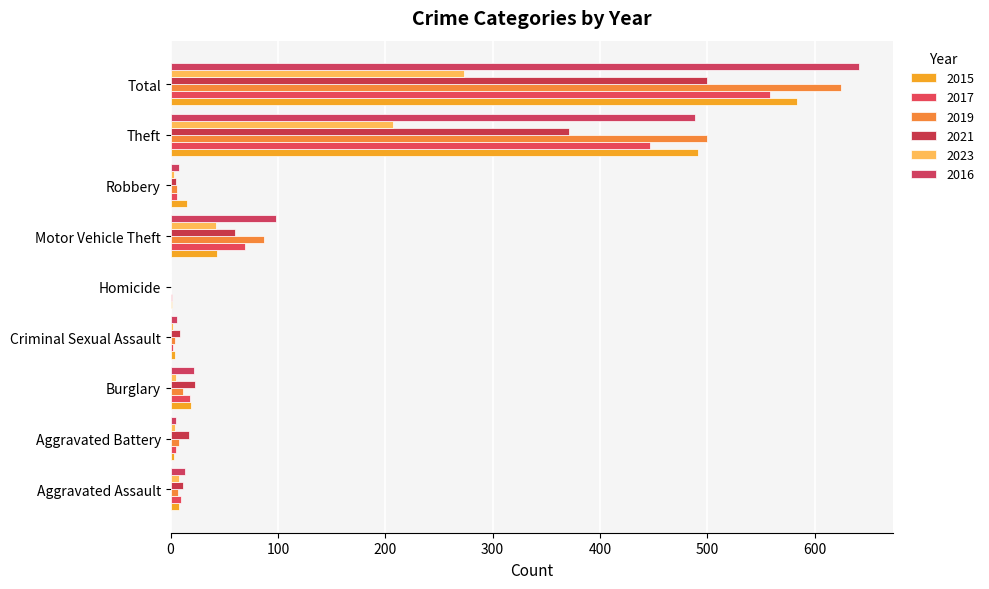

Reading right to left, extract all data points from this chart.

2015: Total=584	Theft=491	Robbery=15	Motor Vehicle Theft=43	Homicide=1	Criminal Sexual Assault=4	Burglary=19	Aggravated Battery=3	Aggravated Assault=8
2017: Total=558	Theft=447	Robbery=6	Motor Vehicle Theft=69	Homicide=1	Criminal Sexual Assault=2	Burglary=18	Aggravated Battery=5	Aggravated Assault=10
2019: Total=625	Theft=500	Robbery=6	Motor Vehicle Theft=87	Homicide=0	Criminal Sexual Assault=4	Burglary=12	Aggravated Battery=8	Aggravated Assault=7
2021: Total=500	Theft=371	Robbery=5	Motor Vehicle Theft=60	Homicide=0	Criminal Sexual Assault=9	Burglary=23	Aggravated Battery=17	Aggravated Assault=12
2023: Total=273	Theft=207	Robbery=3	Motor Vehicle Theft=42	Homicide=0	Criminal Sexual Assault=2	Burglary=5	Aggravated Battery=4	Aggravated Assault=8
2016: Total=641	Theft=489	Robbery=8	Motor Vehicle Theft=98	Homicide=0	Criminal Sexual Assault=6	Burglary=22	Aggravated Battery=5	Aggravated Assault=13